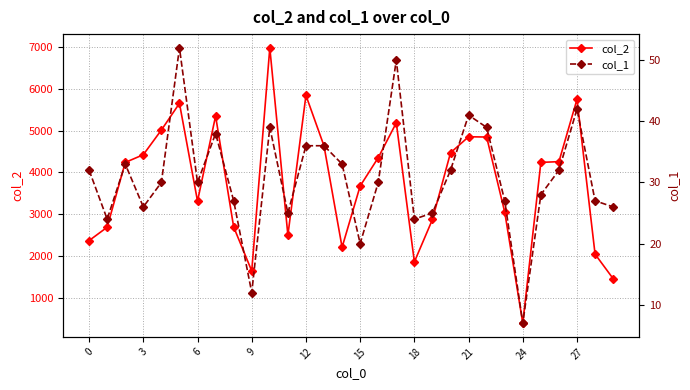

In col_2, how many points are lower than both neighbors (excluding endpoints)?

6